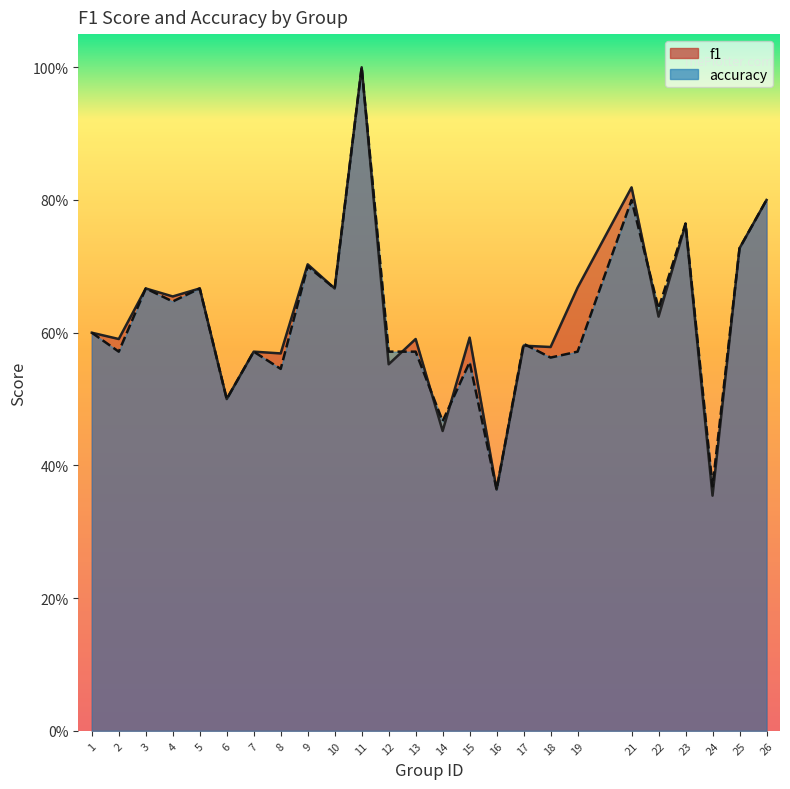

True or false: accuracy has a value of 1.2 at 25.

False